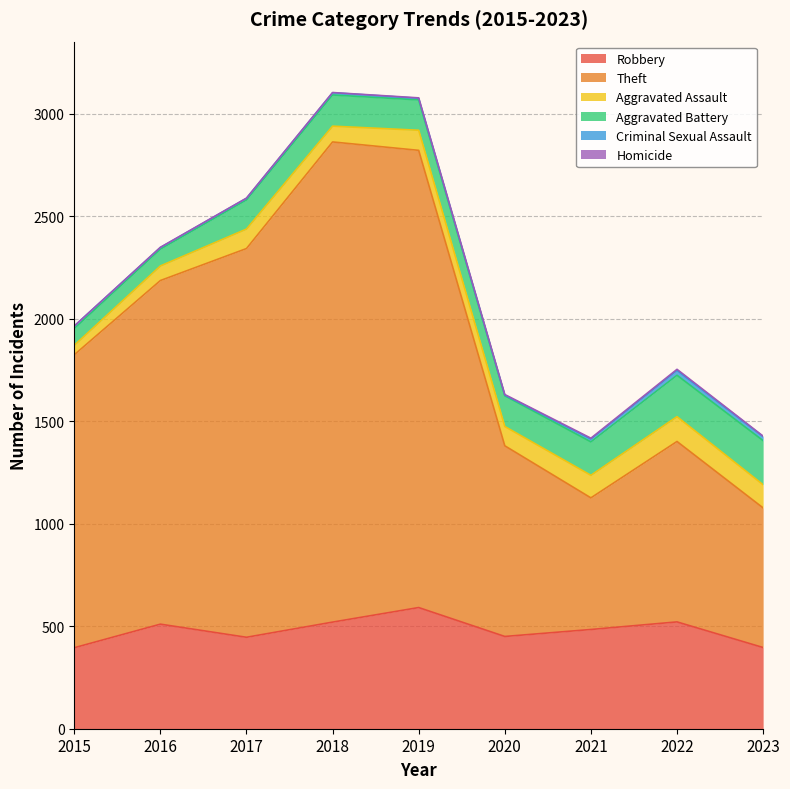

What is the average value of the Homicide series?

2